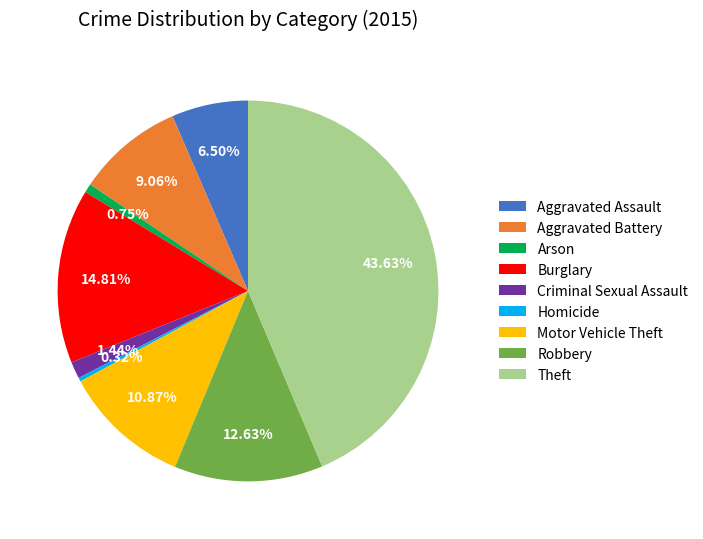

What portion of the pie excludes Homicide?

99.7%